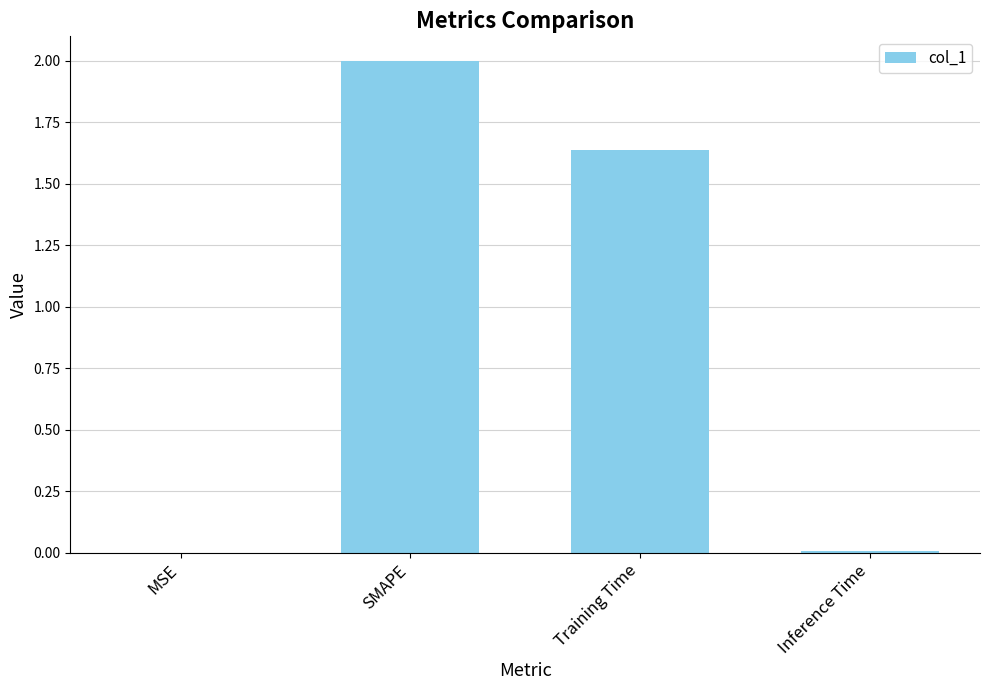

What is the sum of all values?

3.6